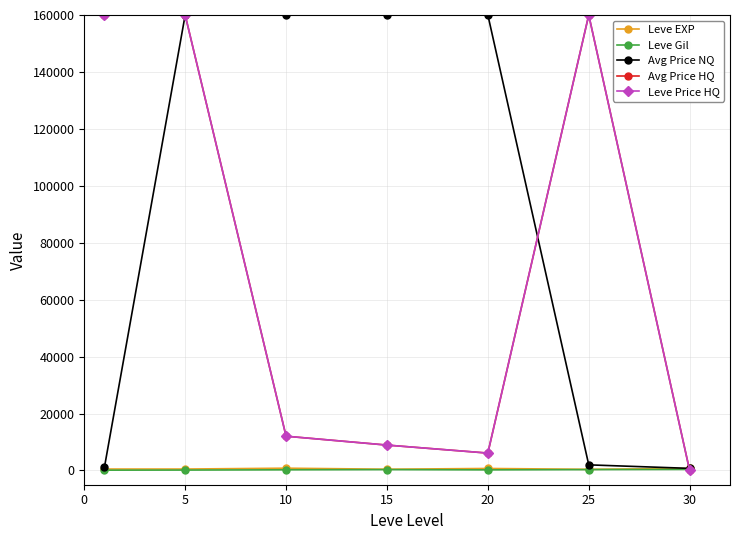

Is this an area chart (filled region under the line)?

No